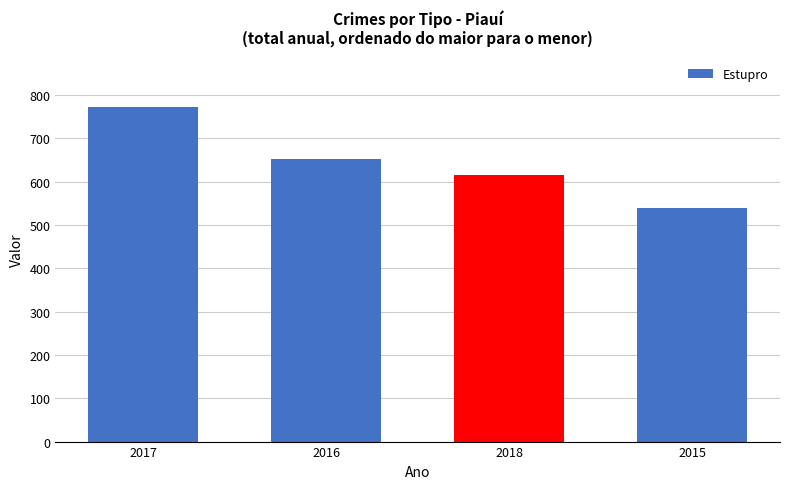

What is the minimum value shown in the chart?

539